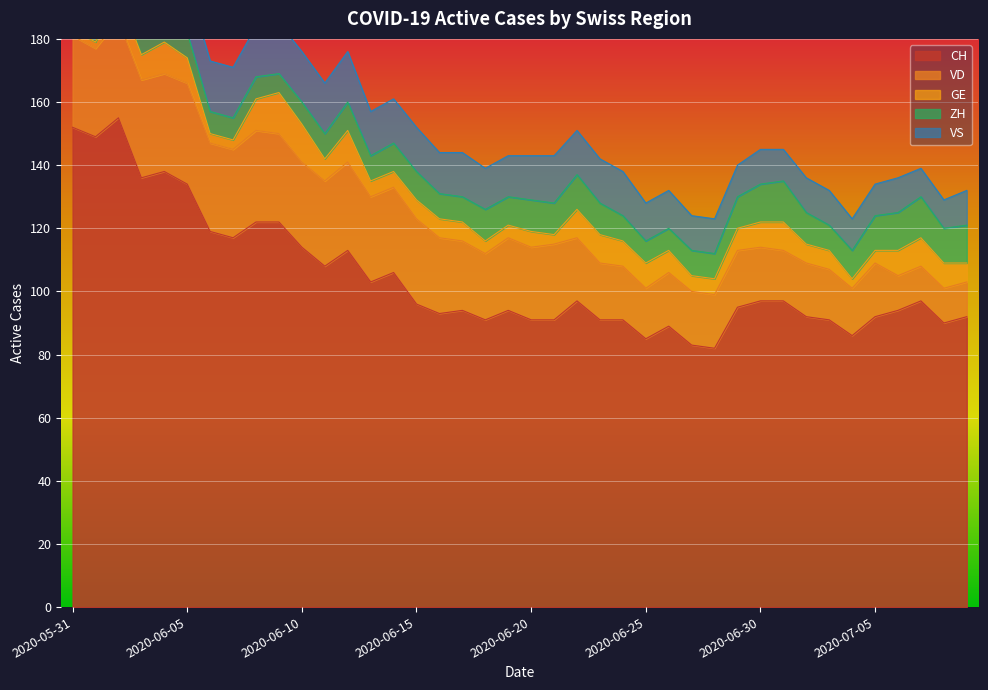

Reading left to right, transcribe all the data shown in this chart.

CH: 2020-05-31=152	2020-06-01=149	2020-06-02=155	2020-06-03=136	2020-06-04=138	2020-06-05=134	2020-06-06=119	2020-06-07=117	2020-06-08=122	2020-06-09=122	2020-06-10=114	2020-06-11=108	2020-06-12=113	2020-06-13=103	2020-06-14=106	2020-06-15=96	2020-06-16=93	2020-06-17=94	2020-06-18=91	2020-06-19=94	2020-06-20=91	2020-06-21=91	2020-06-22=97	2020-06-23=91	2020-06-24=91	2020-06-25=85	2020-06-26=89	2020-06-27=83	2020-06-28=82	2020-06-29=95	2020-06-30=97	2020-07-01=97	2020-07-02=92	2020-07-03=91	2020-07-04=86	2020-07-05=92	2020-07-06=94	2020-07-07=97	2020-07-08=90	2020-07-09=92
VD: 2020-05-31=29	2020-06-01=28	2020-06-02=31	2020-06-03=31	2020-06-04=31	2020-06-05=32	2020-06-06=28	2020-06-07=28	2020-06-08=29	2020-06-09=28	2020-06-10=27	2020-06-11=27	2020-06-12=28	2020-06-13=27	2020-06-14=27	2020-06-15=27	2020-06-16=24	2020-06-17=22	2020-06-18=21	2020-06-19=23	2020-06-20=23	2020-06-21=24	2020-06-22=20	2020-06-23=18	2020-06-24=17	2020-06-25=16	2020-06-26=17	2020-06-27=17	2020-06-28=17	2020-06-29=18	2020-06-30=17	2020-07-01=16	2020-07-02=17	2020-07-03=16	2020-07-04=15	2020-07-05=17	2020-07-06=11	2020-07-07=11	2020-07-08=11	2020-07-09=11
GE: 2020-05-31=2	2020-06-01=2	2020-06-02=8	2020-06-03=8	2020-06-04=10	2020-06-05=8	2020-06-06=3	2020-06-07=3	2020-06-08=10	2020-06-09=13	2020-06-10=12	2020-06-11=7	2020-06-12=10	2020-06-13=5	2020-06-14=5	2020-06-15=6	2020-06-16=6	2020-06-17=6	2020-06-18=4	2020-06-19=4	2020-06-20=5	2020-06-21=3	2020-06-22=9	2020-06-23=9	2020-06-24=8	2020-06-25=8	2020-06-26=7	2020-06-27=5	2020-06-28=5	2020-06-29=7	2020-06-30=8	2020-07-01=9	2020-07-02=6	2020-07-03=6	2020-07-04=3	2020-07-05=4	2020-07-06=8	2020-07-07=9	2020-07-08=8	2020-07-09=6
ZH: 2020-05-31=11	2020-06-01=11	2020-06-02=11	2020-06-03=9	2020-06-04=9	2020-06-05=8	2020-06-06=7	2020-06-07=7	2020-06-08=7	2020-06-09=6	2020-06-10=7	2020-06-11=8	2020-06-12=9	2020-06-13=8	2020-06-14=9	2020-06-15=9	2020-06-16=8	2020-06-17=8	2020-06-18=10	2020-06-19=9	2020-06-20=10	2020-06-21=10	2020-06-22=11	2020-06-23=10	2020-06-24=8	2020-06-25=7	2020-06-26=7	2020-06-27=8	2020-06-28=8	2020-06-29=10	2020-06-30=12	2020-07-01=13	2020-07-02=10	2020-07-03=8	2020-07-04=9	2020-07-05=11	2020-07-06=12	2020-07-07=13	2020-07-08=11	2020-07-09=12
VS: 2020-05-31=16	2020-06-01=16	2020-06-02=16	2020-06-03=15	2020-06-04=16	2020-06-05=16	2020-06-06=16	2020-06-07=16	2020-06-08=16	2020-06-09=16	2020-06-10=16	2020-06-11=16	2020-06-12=16	2020-06-13=14	2020-06-14=14	2020-06-15=14	2020-06-16=13	2020-06-17=14	2020-06-18=13	2020-06-19=13	2020-06-20=14	2020-06-21=15	2020-06-22=14	2020-06-23=14	2020-06-24=14	2020-06-25=12	2020-06-26=12	2020-06-27=11	2020-06-28=11	2020-06-29=10	2020-06-30=11	2020-07-01=10	2020-07-02=11	2020-07-03=11	2020-07-04=10	2020-07-05=10	2020-07-06=11	2020-07-07=9	2020-07-08=9	2020-07-09=11